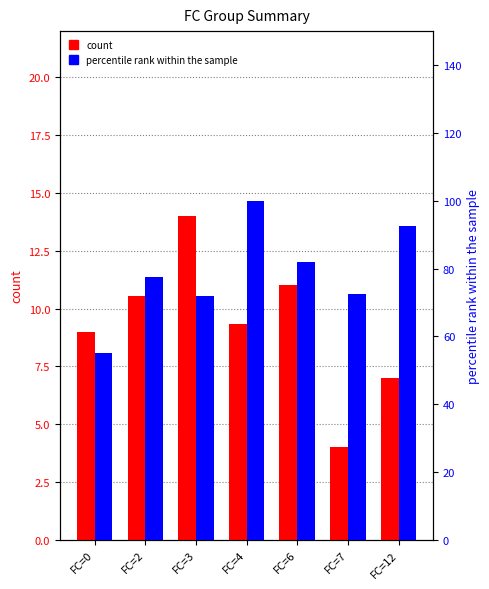

What is the difference between the maximum and minimum values in the count series?

10.0